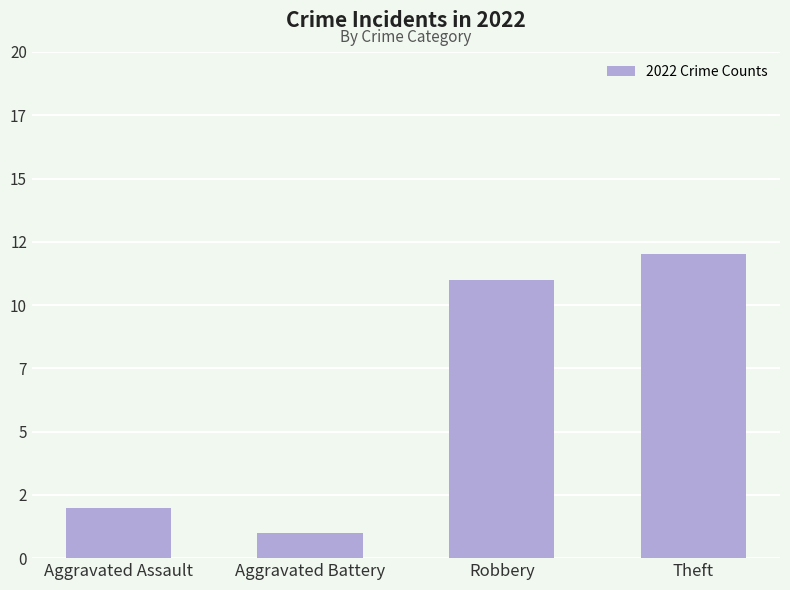

What is the average value?

6